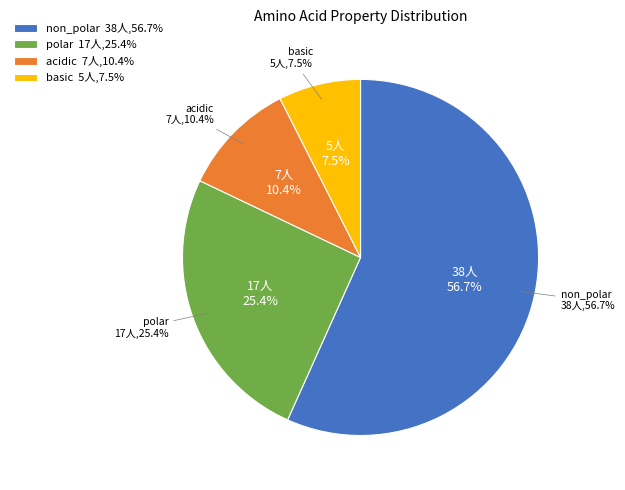

Is non_polar the majority of the pie?

Yes